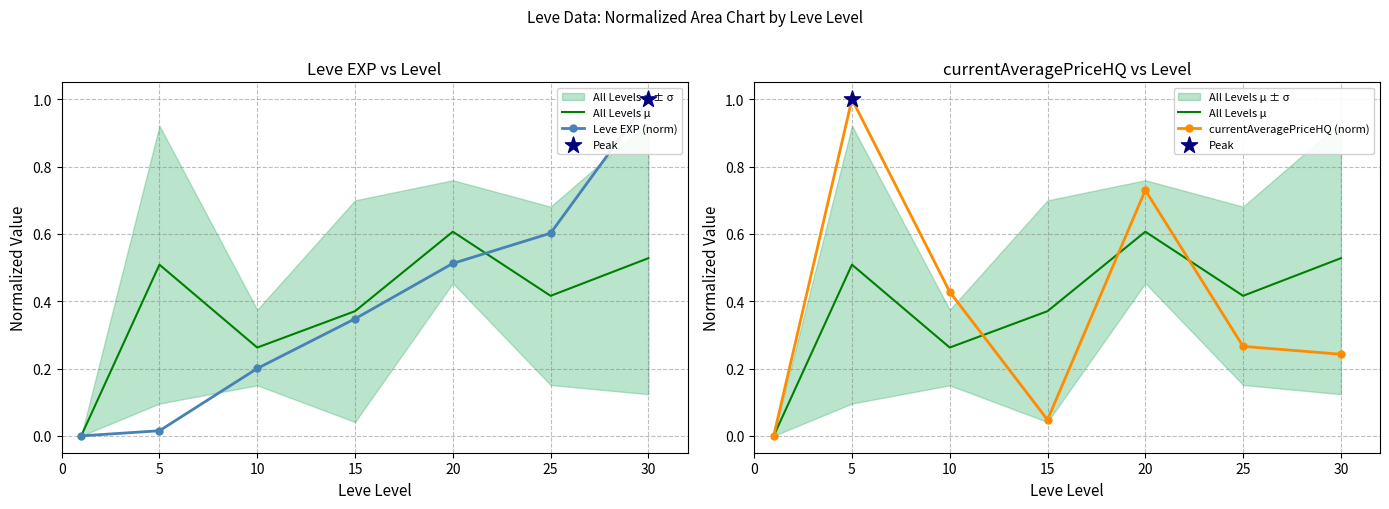

Which series reaches the maximum Y coordinate?

Leve EXP (norm)